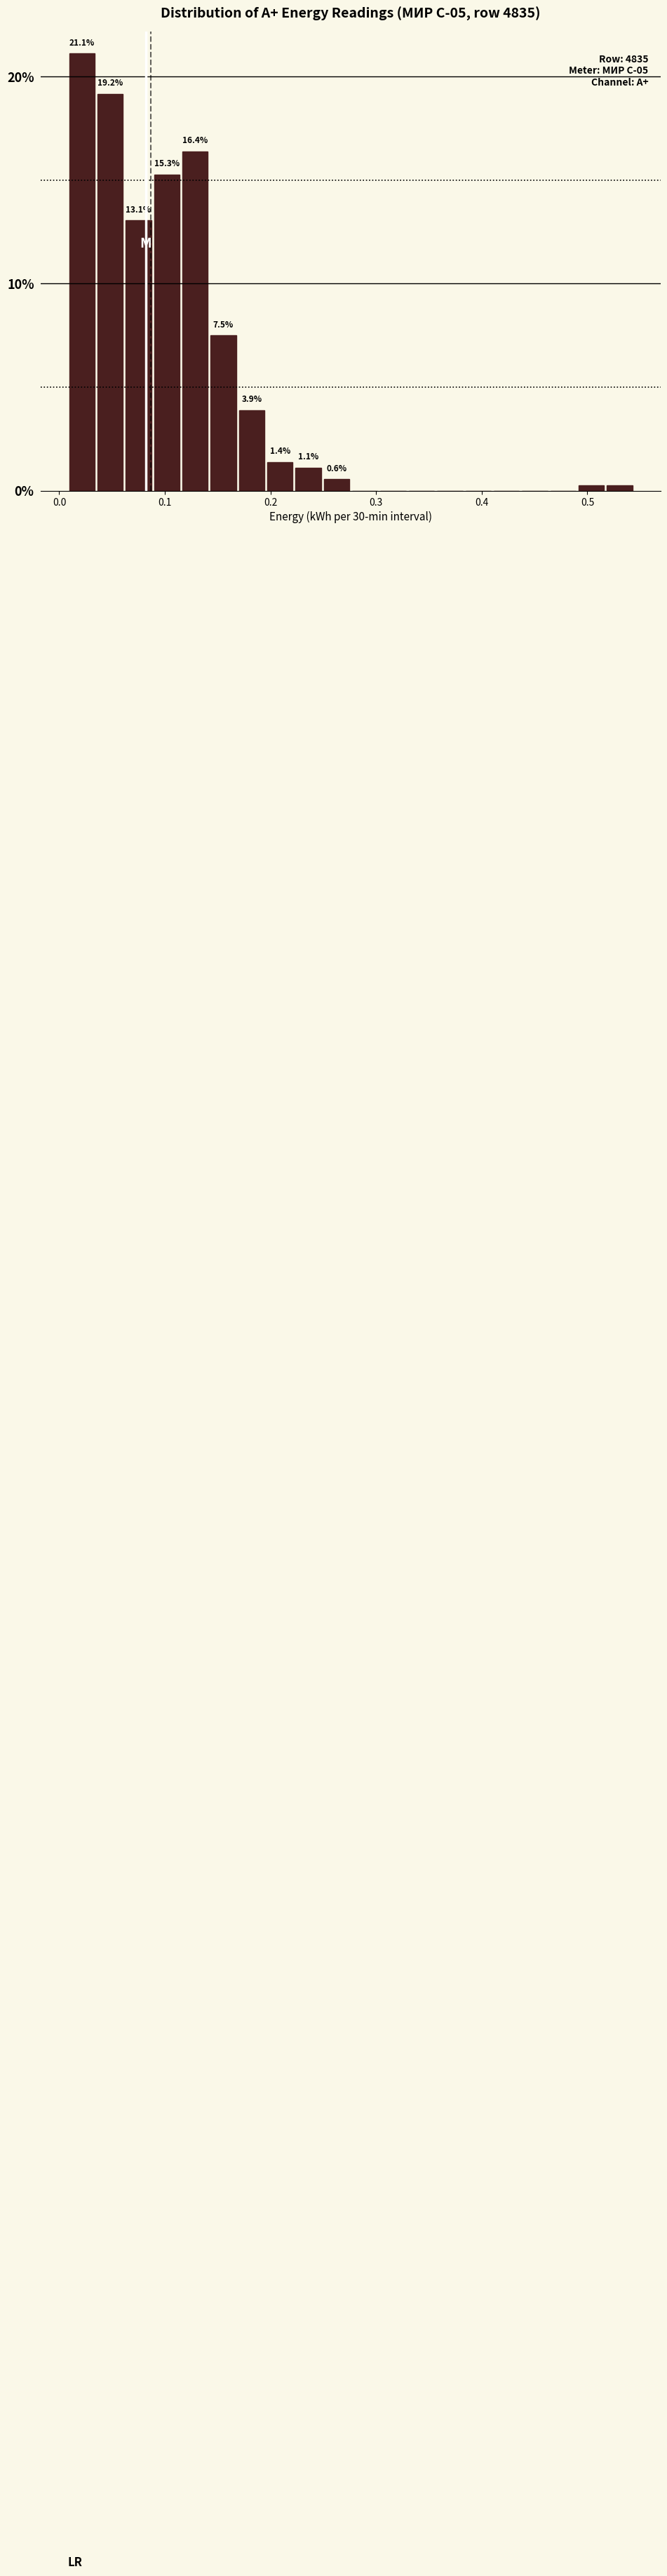

Read against the x-axis, roughly where is the centre of the tallest bar?

0.02